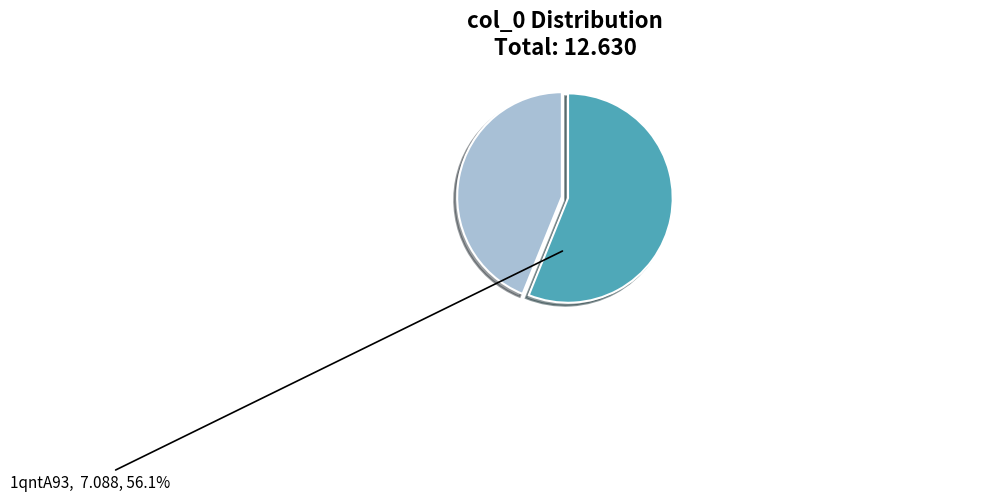

Is there a majority slice in this chart?

Yes